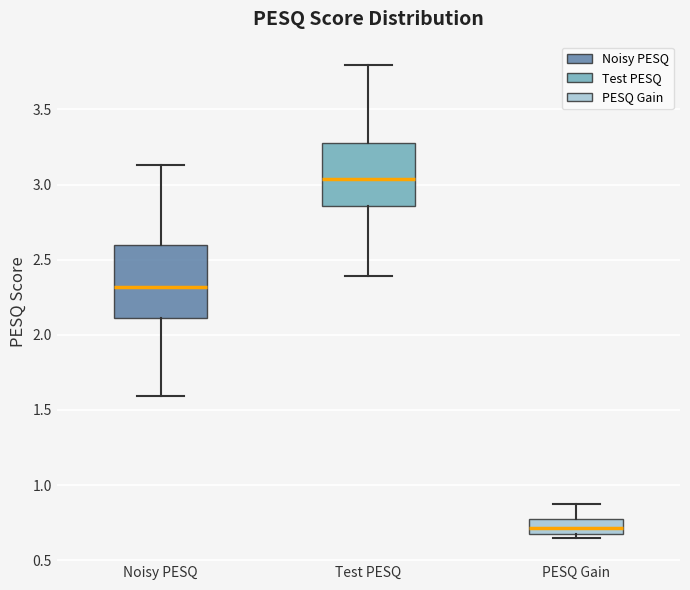

Which box's median line is the lowest?

PESQ Gain